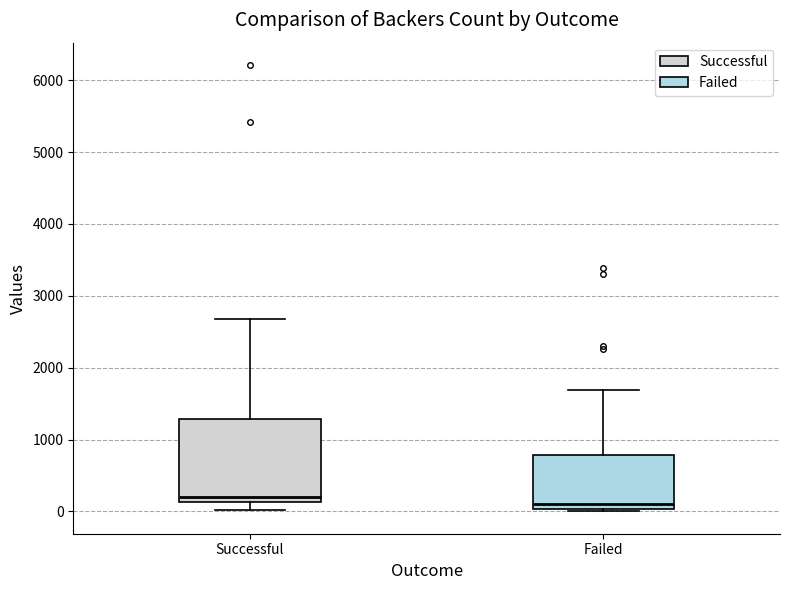

Which box is the tallest, from its lower edge to its upper edge?

Successful